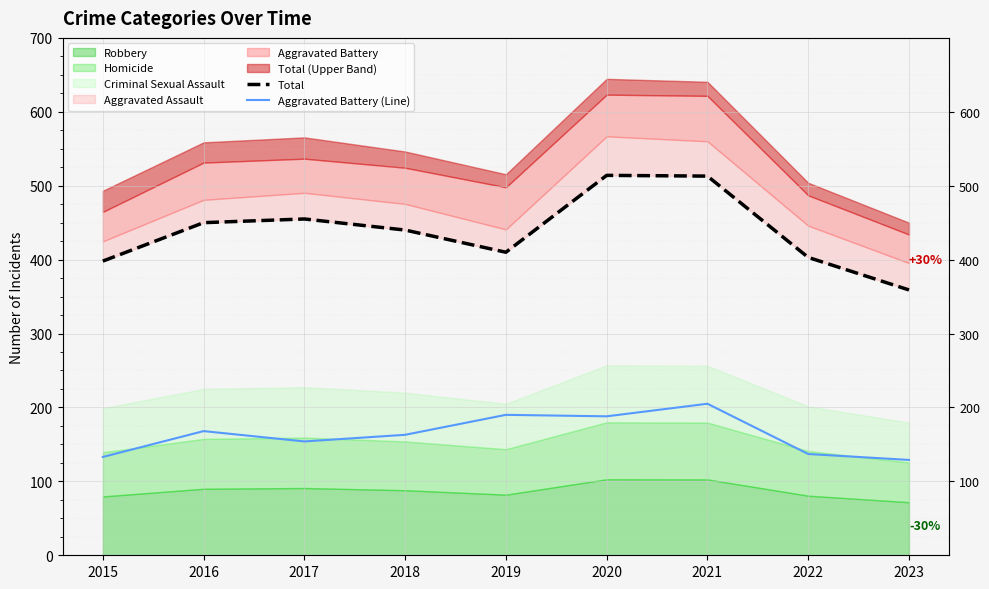

What is the difference between the second highest and minimum values in the Aggravated Battery (Line) series?

61